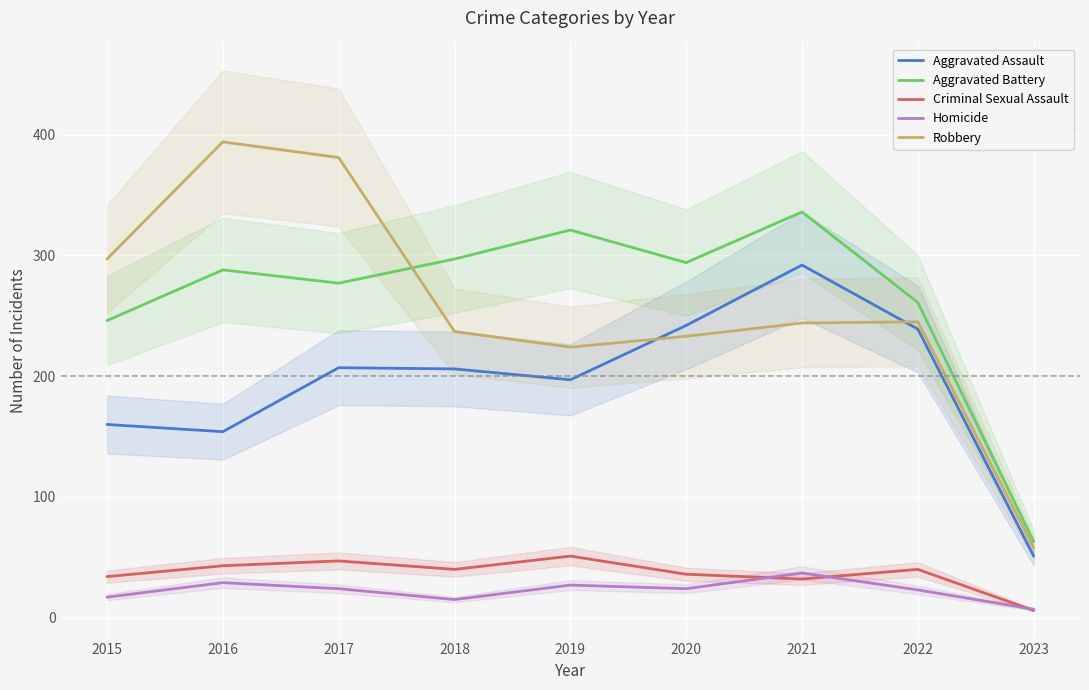

Reading left to right, extract all data points from this chart.

Aggravated Assault: 2015=160	2016=154	2017=207	2018=206	2019=197	2020=242	2021=292	2022=239	2023=51
Aggravated Battery: 2015=246	2016=288	2017=277	2018=297	2019=321	2020=294	2021=336	2022=261	2023=63
Criminal Sexual Assault: 2015=34	2016=43	2017=47	2018=40	2019=51	2020=36	2021=32	2022=40	2023=6
Homicide: 2015=17	2016=29	2017=24	2018=15	2019=27	2020=24	2021=37	2022=23	2023=7
Robbery: 2015=297	2016=394	2017=381	2018=237	2019=224	2020=233	2021=244	2022=245	2023=58